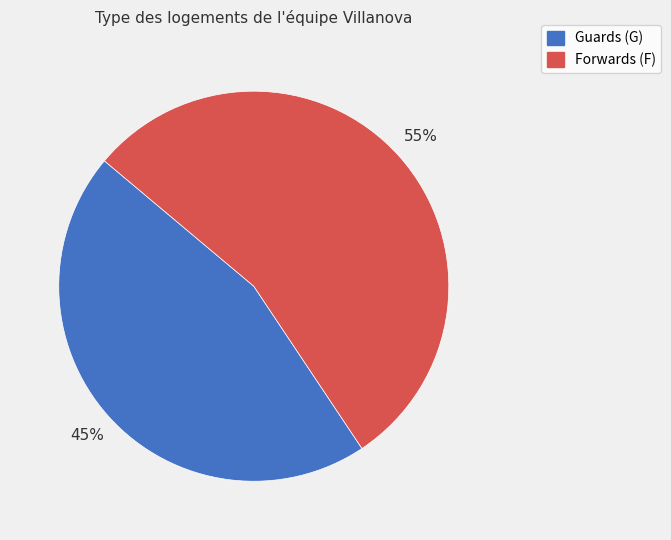

To the nearest percent, what percentage of the pie is Forwards (F)?

55%